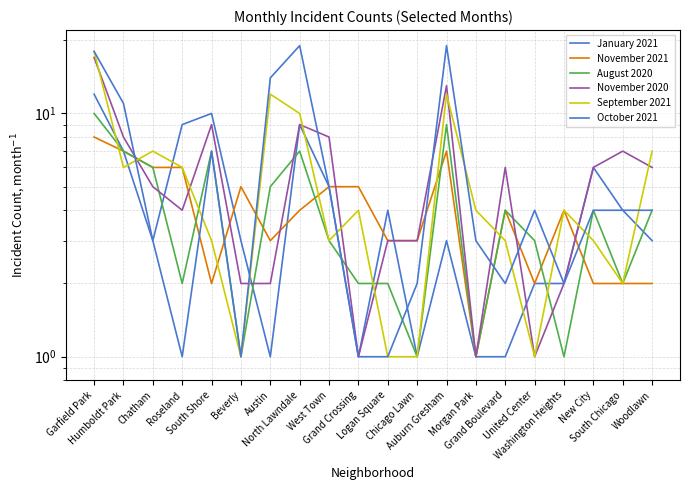

Is it true that October 2021 equals 1 at Washington Heights?

False